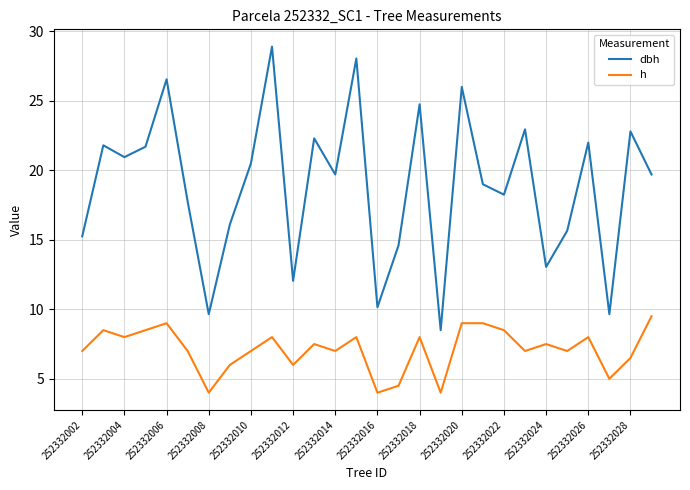

What is the sum of all dbh values?

528.3